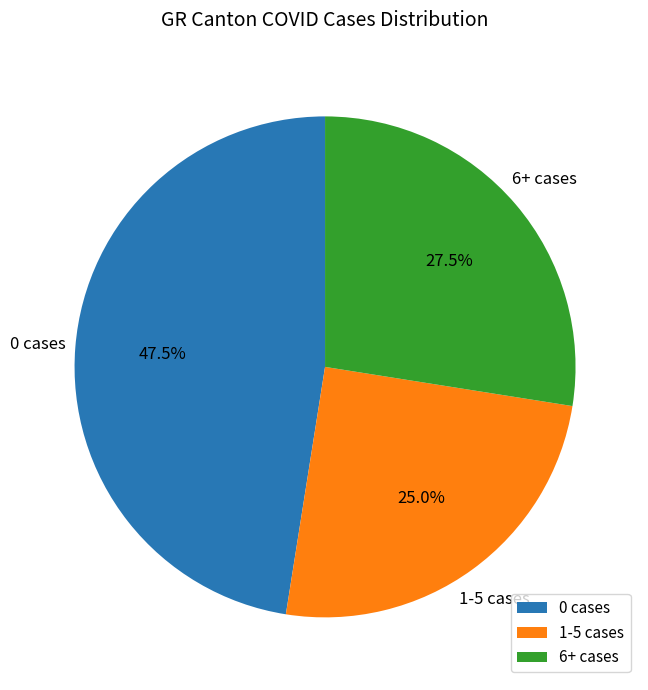

What is the smallest slice in the pie chart?

1-5 cases